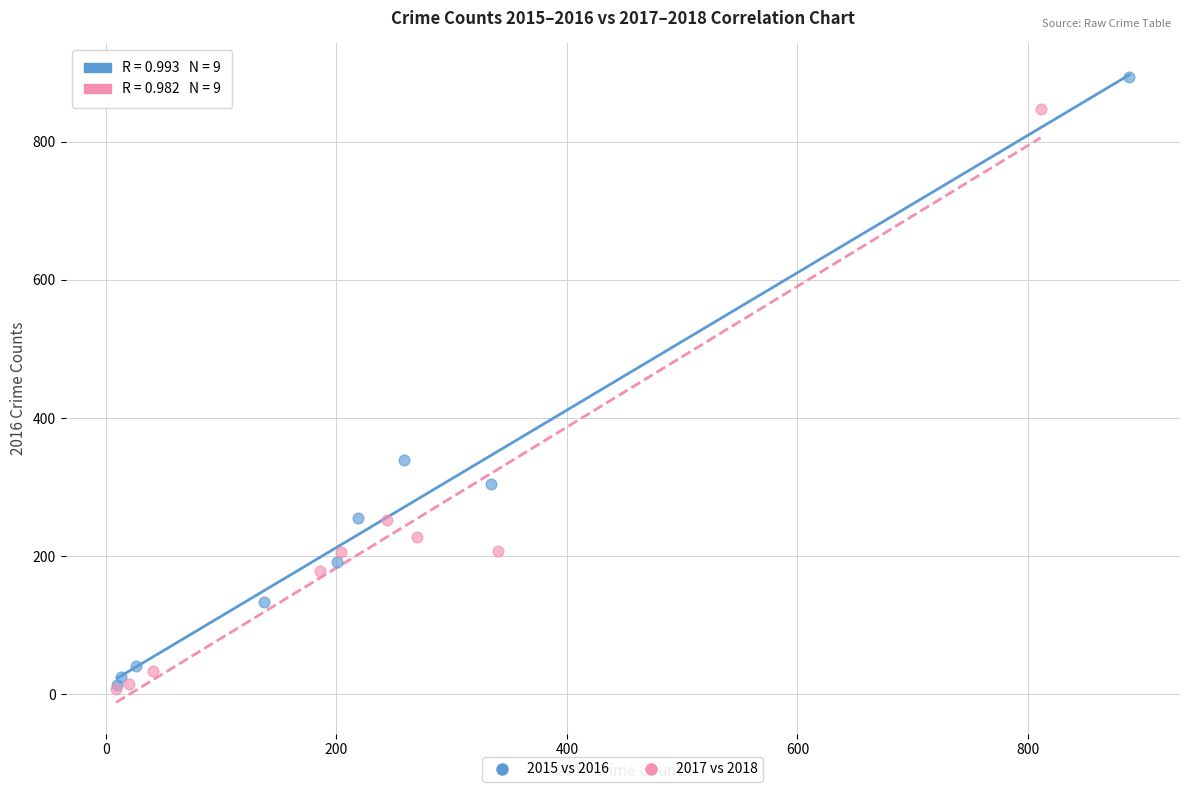

Which series contains the highest Y value?

2015 vs 2016